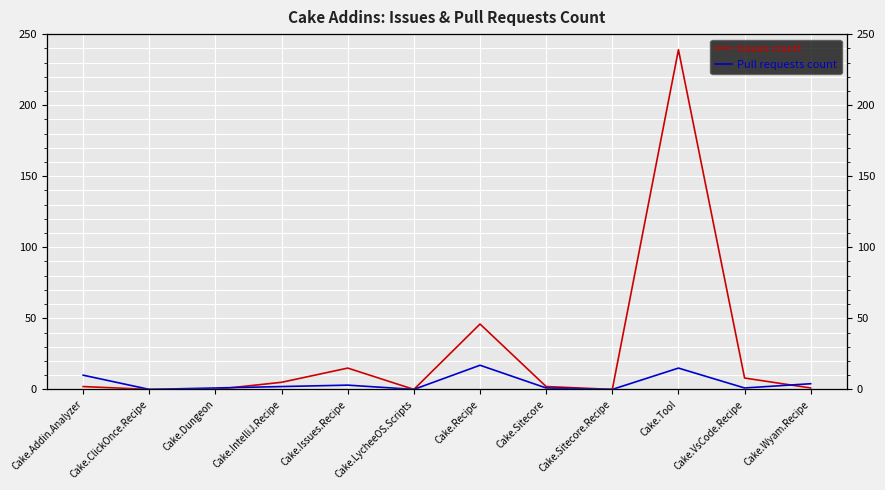

In Issues count, how many points are lower than both neighbors (excluding endpoints)?

2